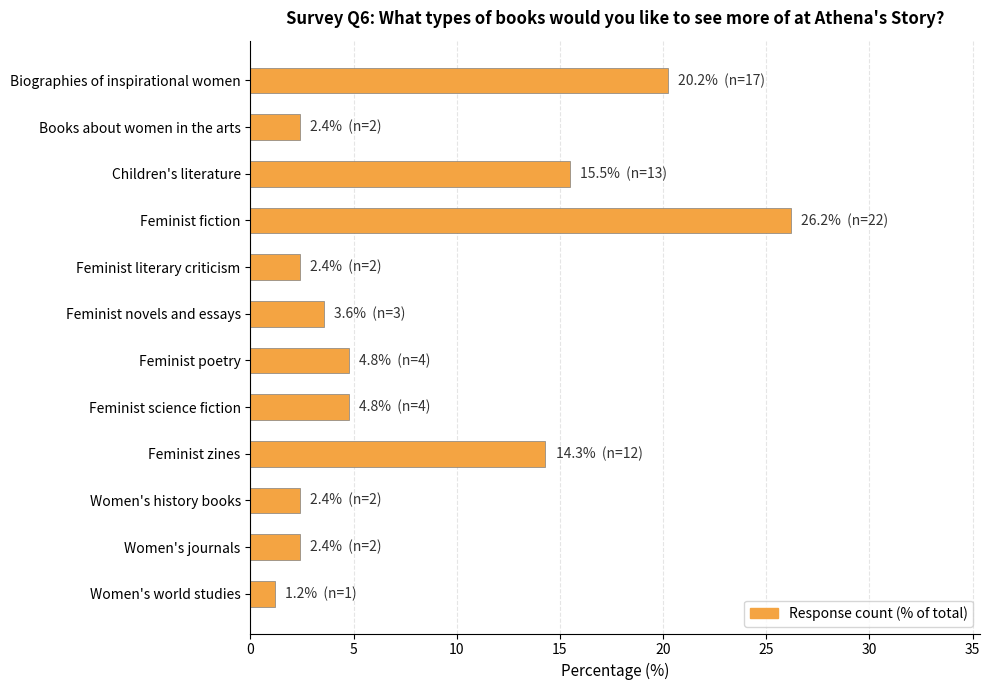

What is the value of the 3rd bar from the top?

15.5